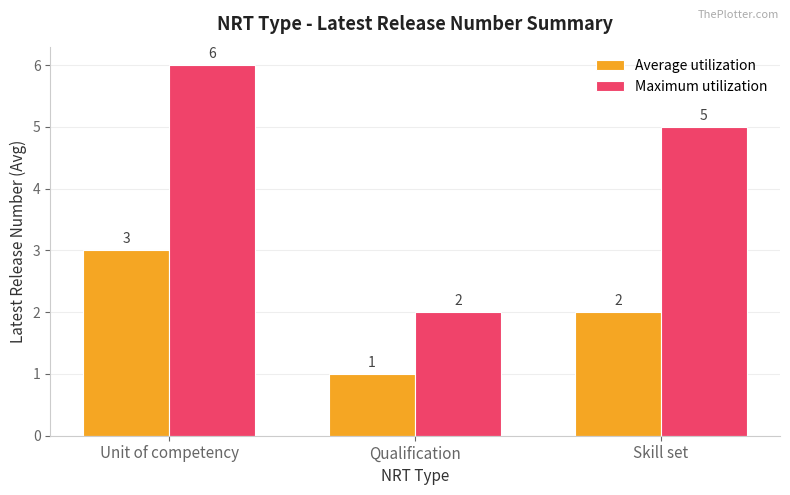

What is the average value of the Maximum utilization series?

4